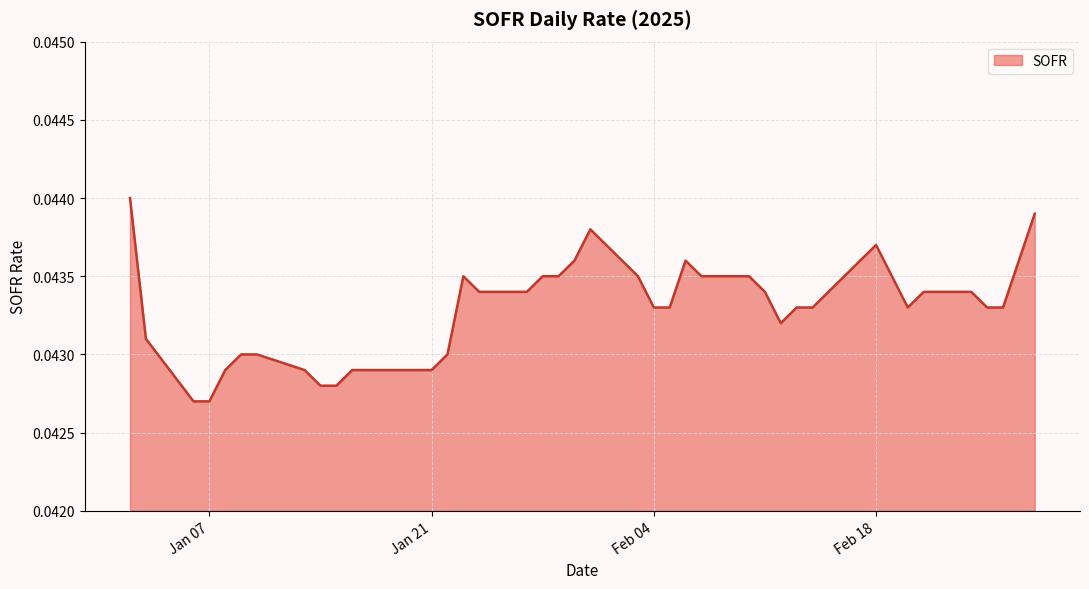

How many lines are shown in the chart?

1